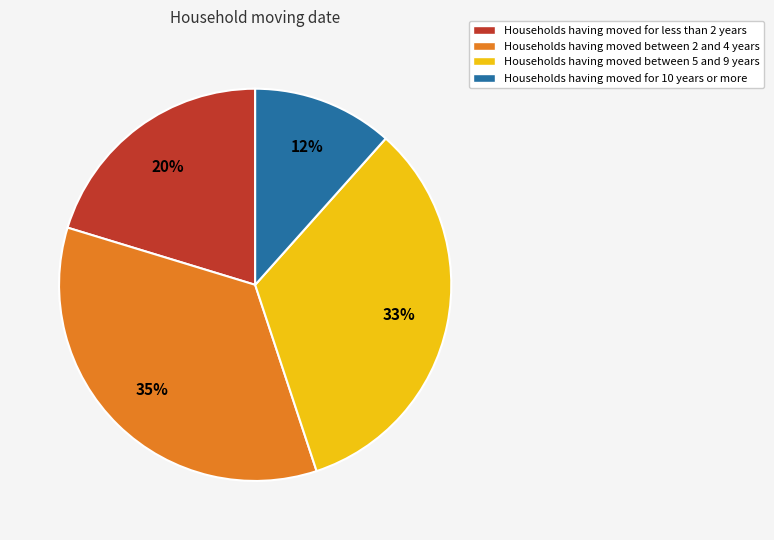

To the nearest percent, what is the average slice percentage?

25%